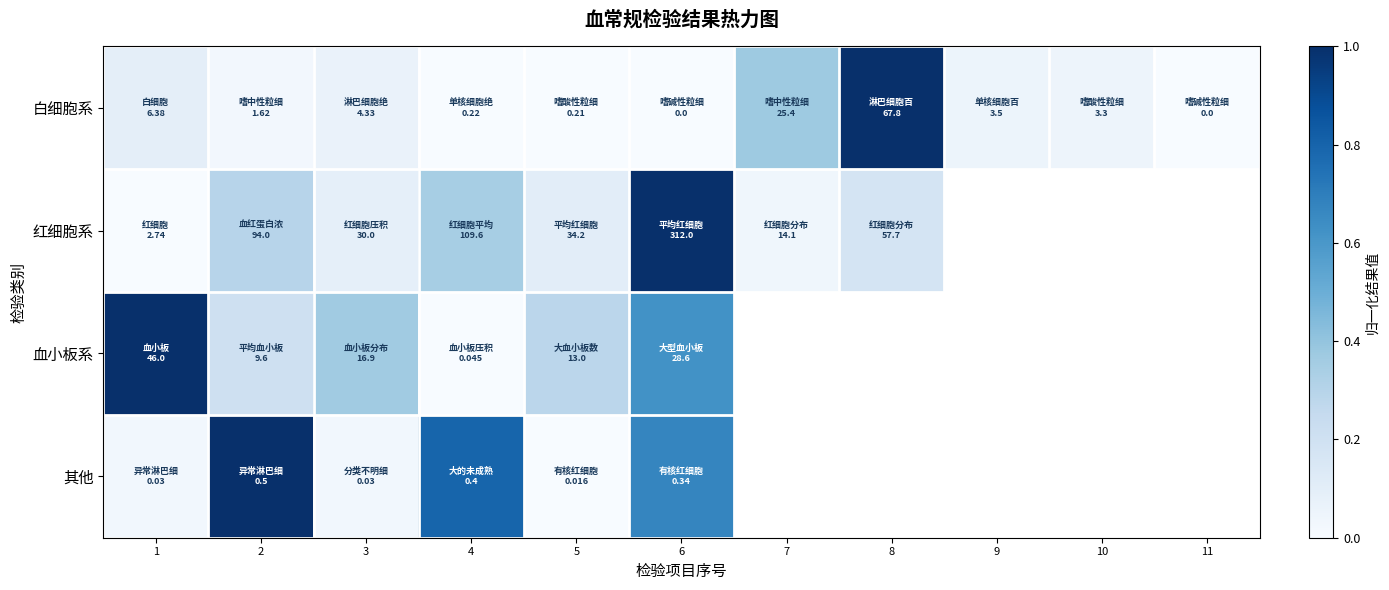

Between 5 and 11, which series saw the biggest shift?

白细胞系